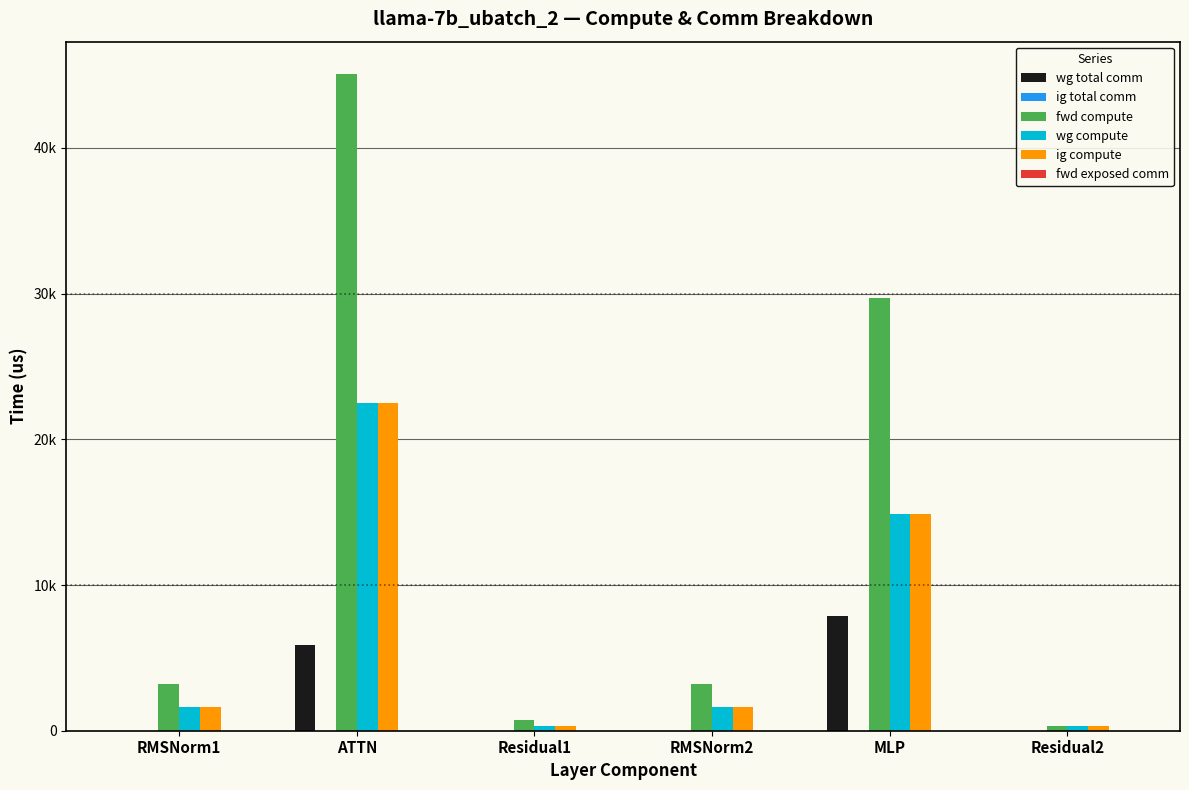

Does the chart contain stacked bars?

No